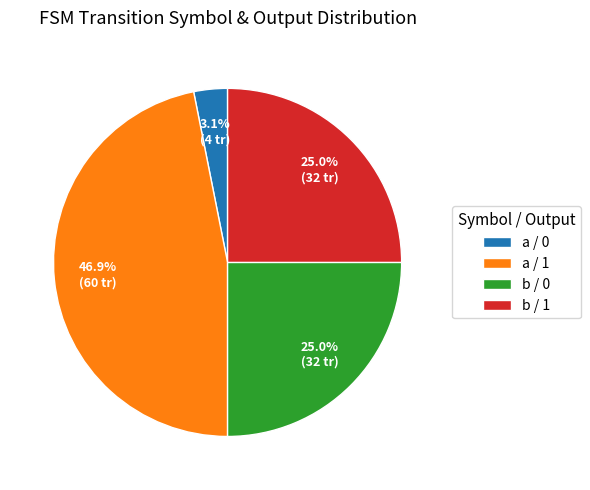

How many slices are in this pie chart?

4